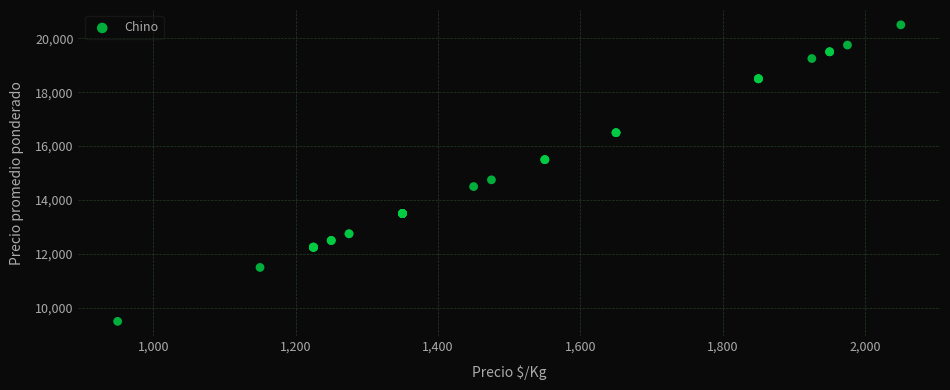

What Y value in the scatter plot is closest to 15000?

14750